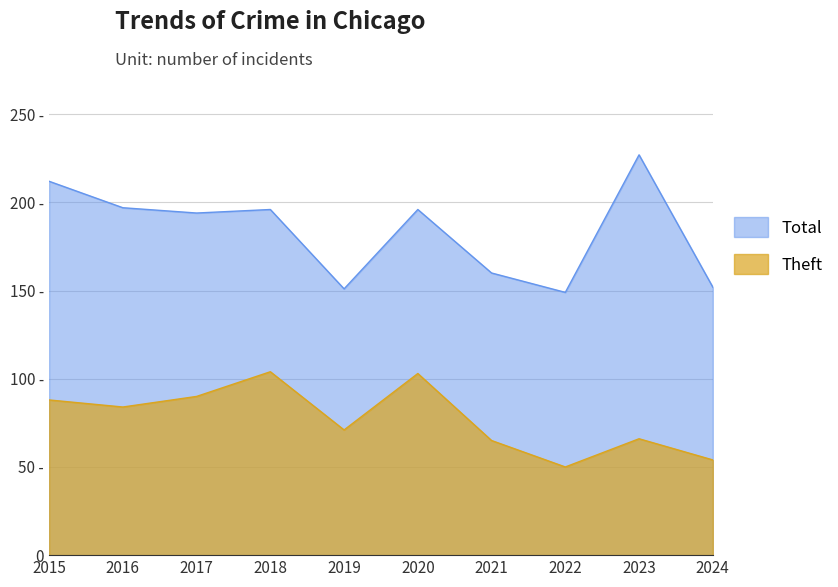

What is the difference between the maximum and minimum values in the Total series?

78